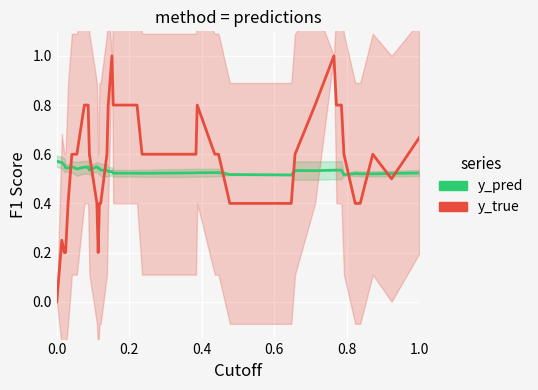

Reading left to right, list all the values displayed in this chart.

y_pred: 0.6	0.6	0.6	0.5	0.5	0.5	0.5	0.5	0.5	0.5	0.5	0.5	0.5	0.5	0.5	0.5	0.5	0.5	0.5	0.5	0.5	0.5	0.5	0.5	0.5	0.5	0.5	0.5	0.5	0.5	0.5	0.5	0.5	0.5	0.5	0.5	0.5	0.5	0.5	0.5
y_true: 0.0	0.2	0.2	0.2	0.4	0.6	0.6	0.8	0.8	0.8	0.6	0.4	0.2	0.4	0.4	0.6	0.8	1.0	0.8	0.8	0.6	0.6	0.6	0.8	0.6	0.6	0.4	0.4	0.4	0.6	0.8	1.0	0.8	0.8	0.6	0.4	0.4	0.6	0.5	0.7